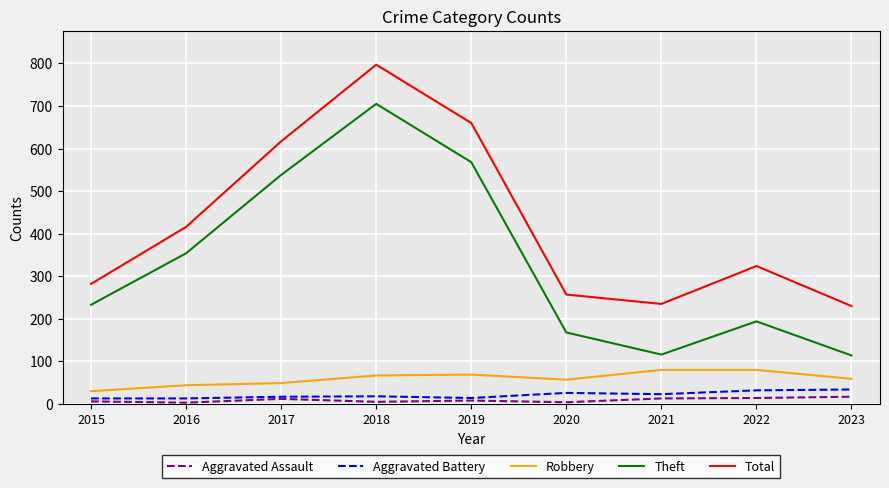

What is the maximum value for Robbery?

80